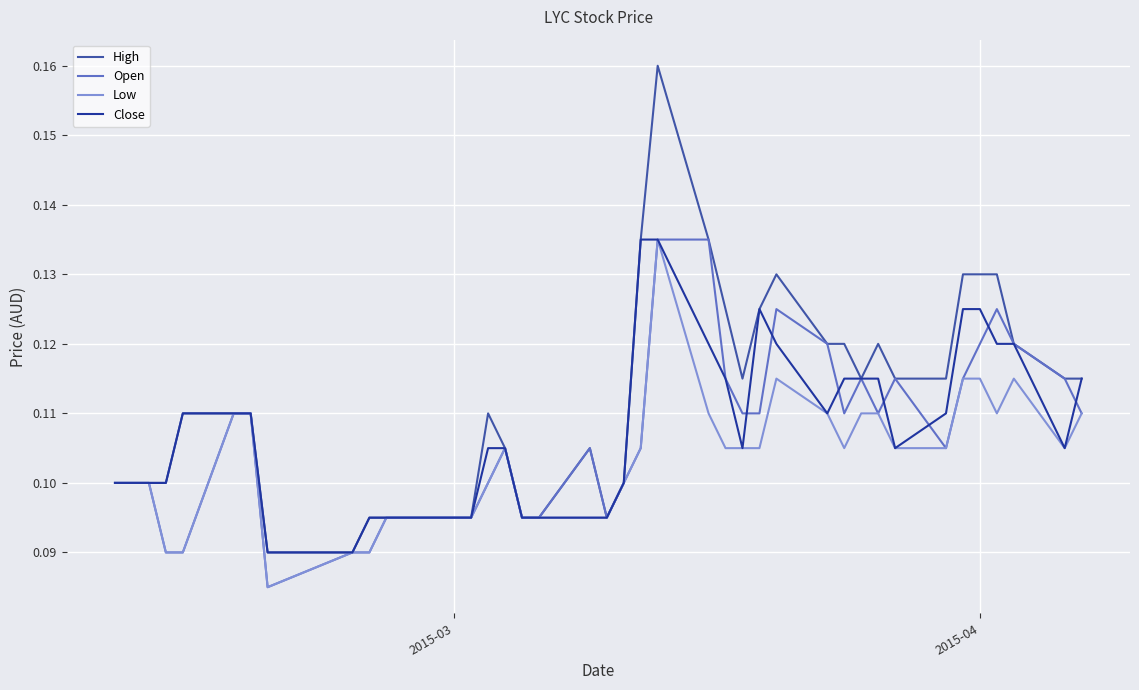

Which series has the largest total across all categories?

High